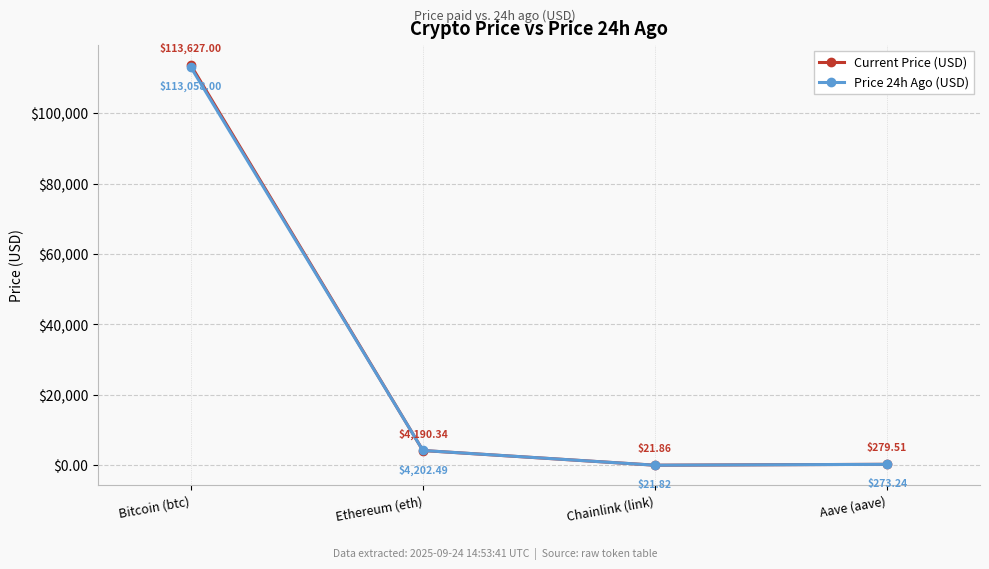

Reading right to left, what are all the values shown in this chart?

Current Price (USD): 279.5	21.9	4190.3	113627.0
Price 24h Ago (USD): 273.2	21.8	4202.5	113058.0